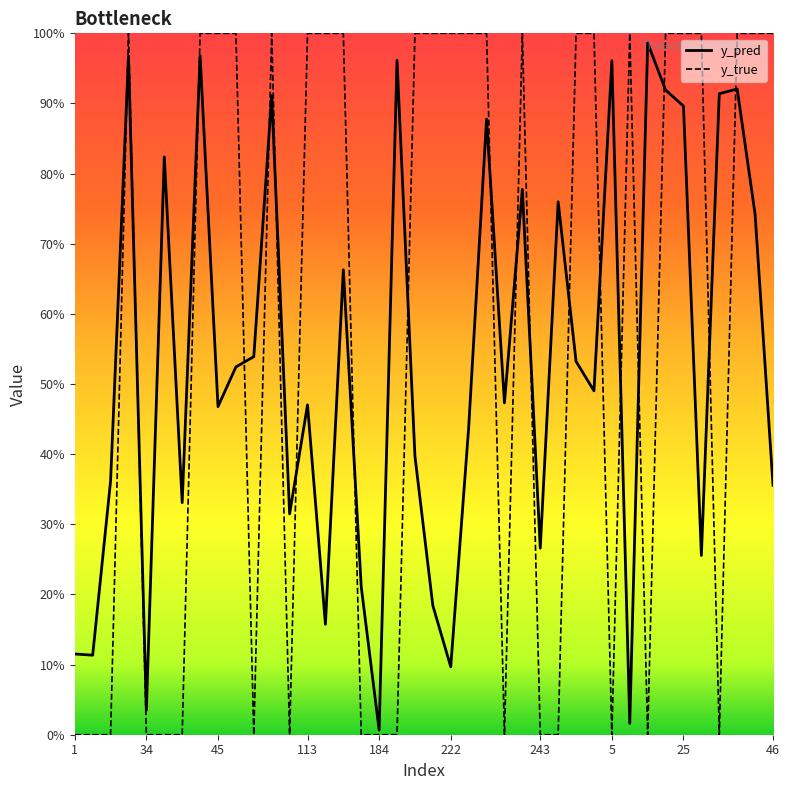

Which category has the highest value across all series?

113